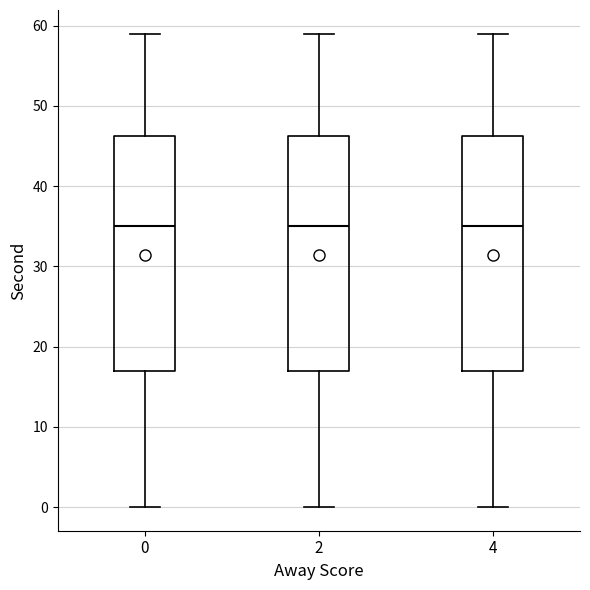

Reading left to right, transcribe this box plot: for each box, give where its median line is, the range the box spans, and where its two whiskers end, as read against the y-axis. The values are not printed on the chart, so give them approximately, as read against the axis.

0: median 35, box 17 to 46, whiskers 0 to 59
2: median 35, box 17 to 46, whiskers 0 to 59
4: median 35, box 17 to 46, whiskers 0 to 59